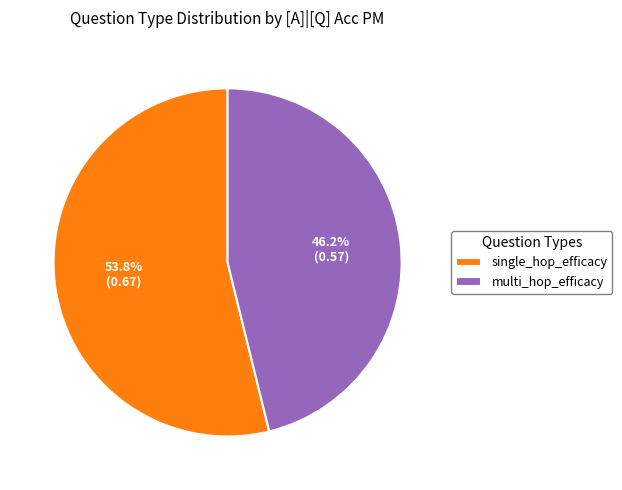

How many segments does this pie chart have?

2